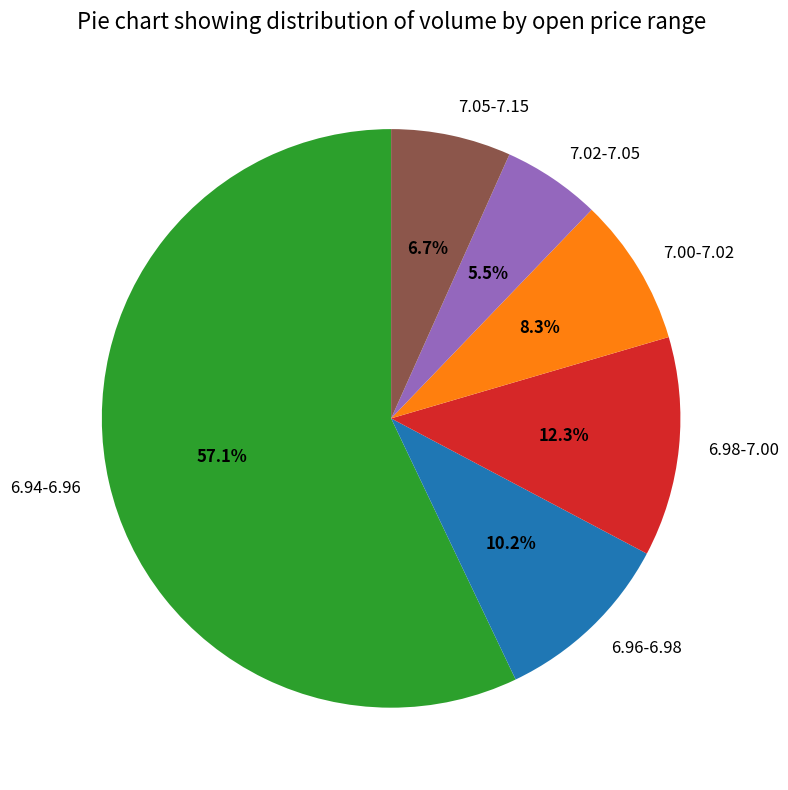

Rank the categories by value from highest to lowest.

6.94-6.96, 6.98-7.00, 6.96-6.98, 7.00-7.02, 7.05-7.15, 7.02-7.05